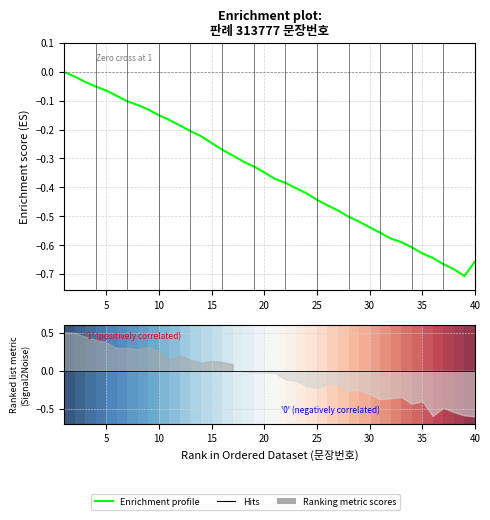

Which has a higher value, 25 or 35?

25